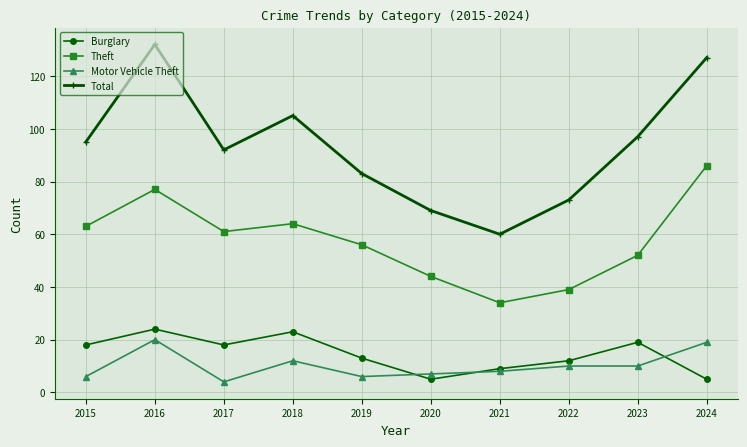

What is the total value across all series at 2020?

125